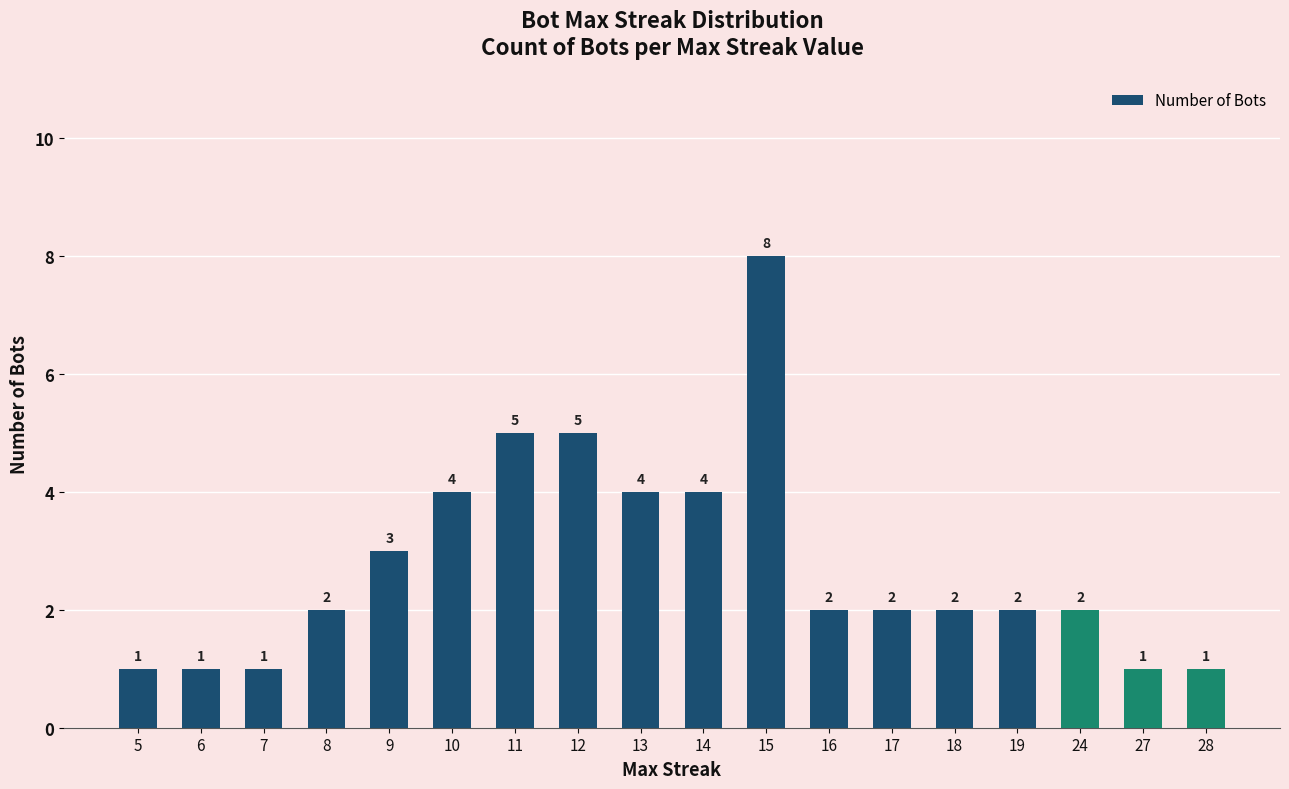

What is the value of the 11th bar from the left?

8